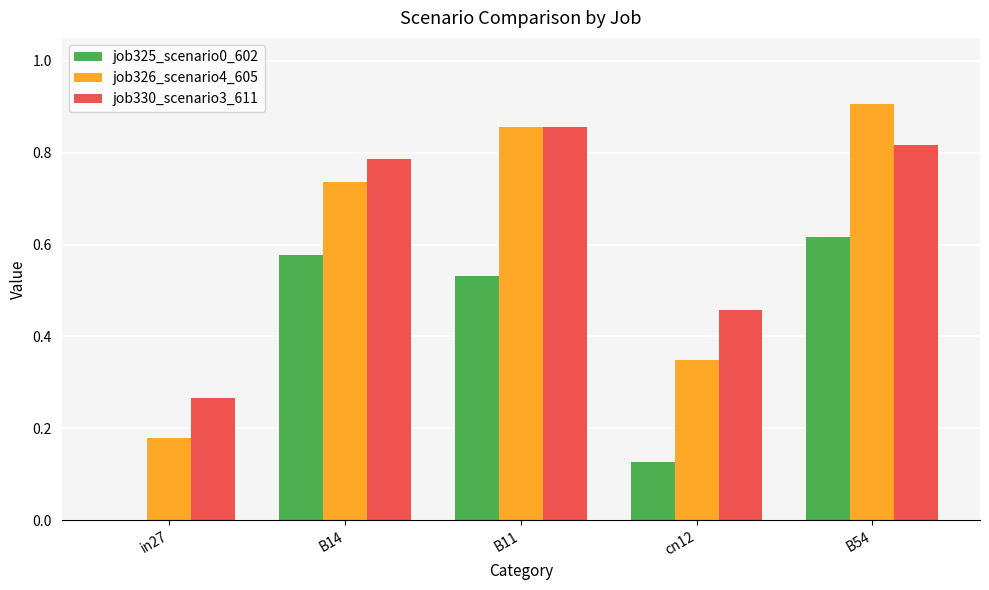

Which category has the highest value in the job326_scenario4_605 series?

B54